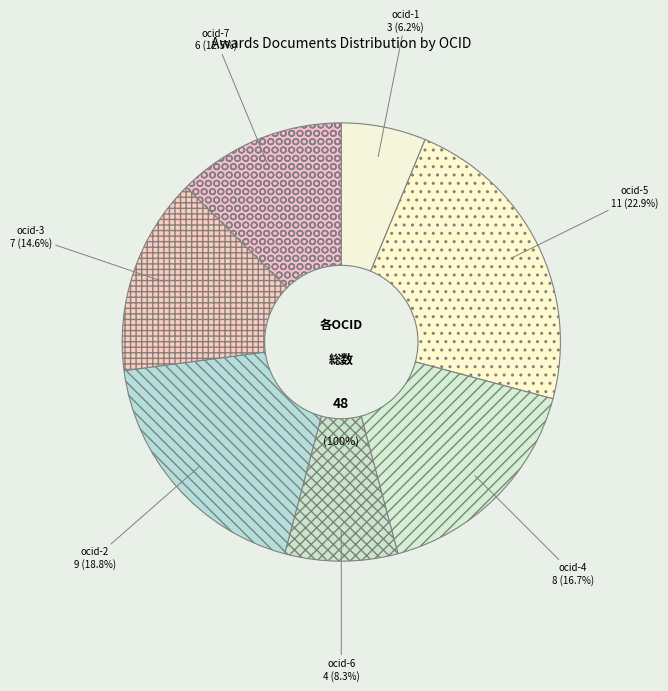

Count the number of slices in the pie.

7